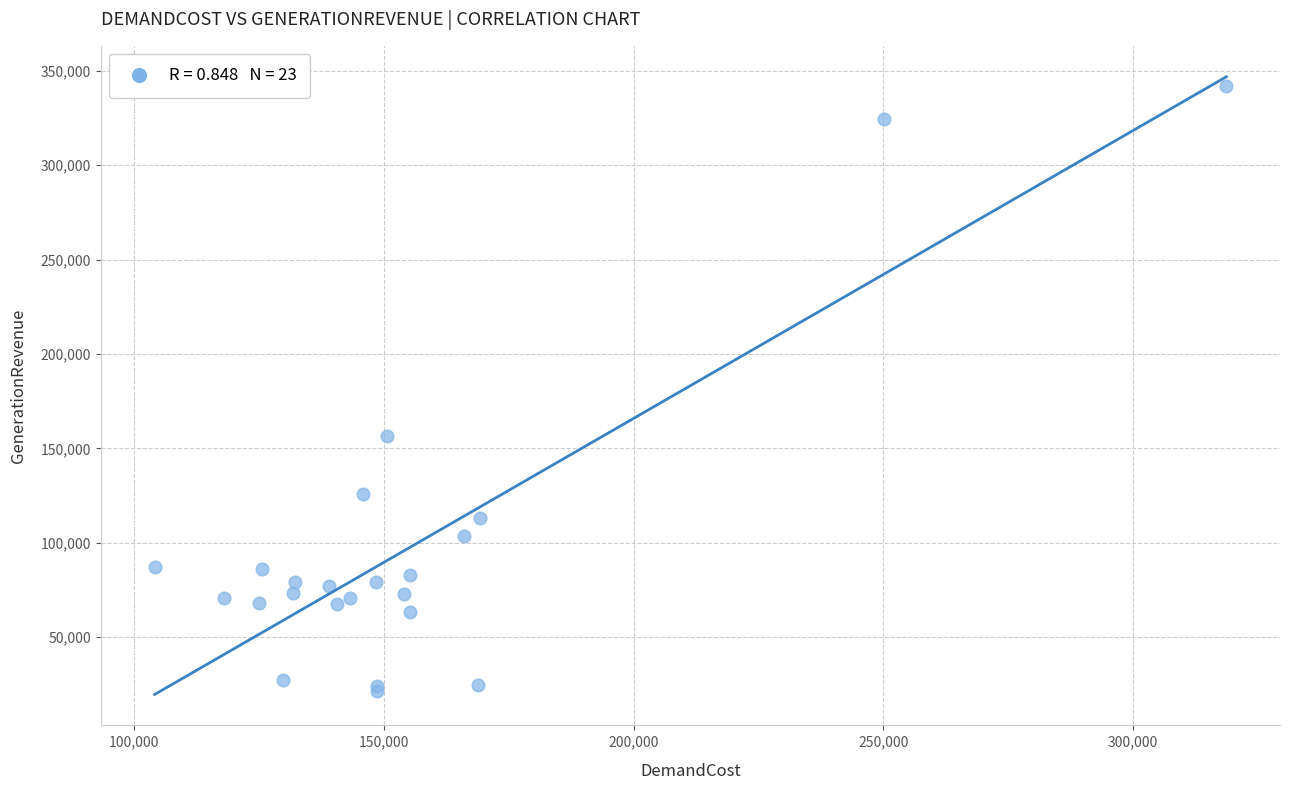

What Y value in the scatter plot is closest to 181754?

156684.8